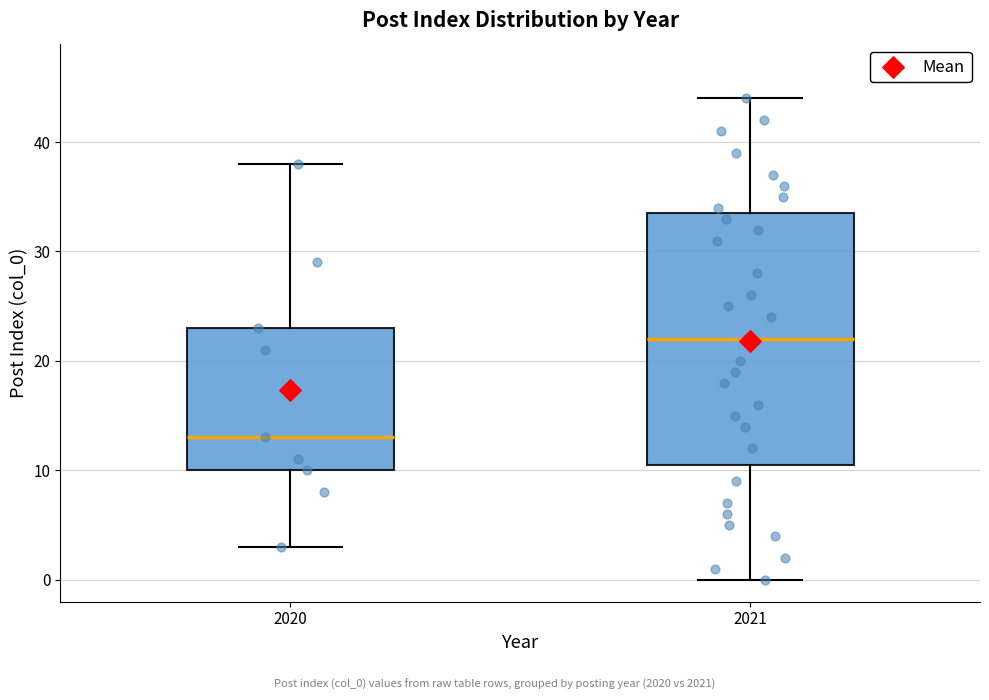

Which box is the tallest, from its lower edge to its upper edge?

2021